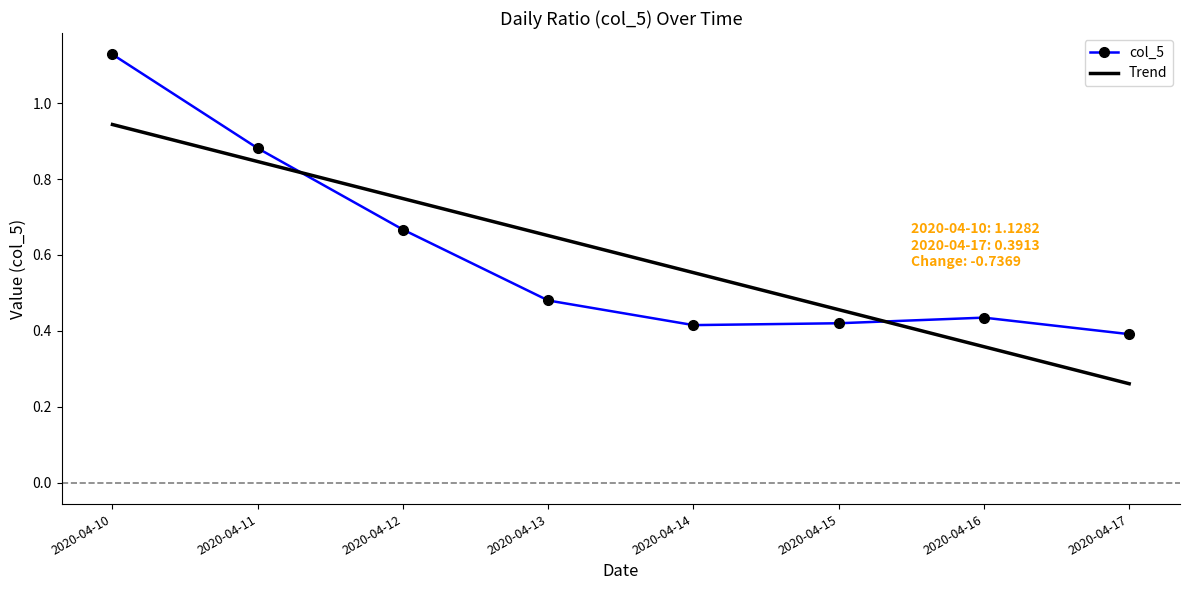

Between 2020-04-13 and 2020-04-16, which series saw the biggest shift?

Trend